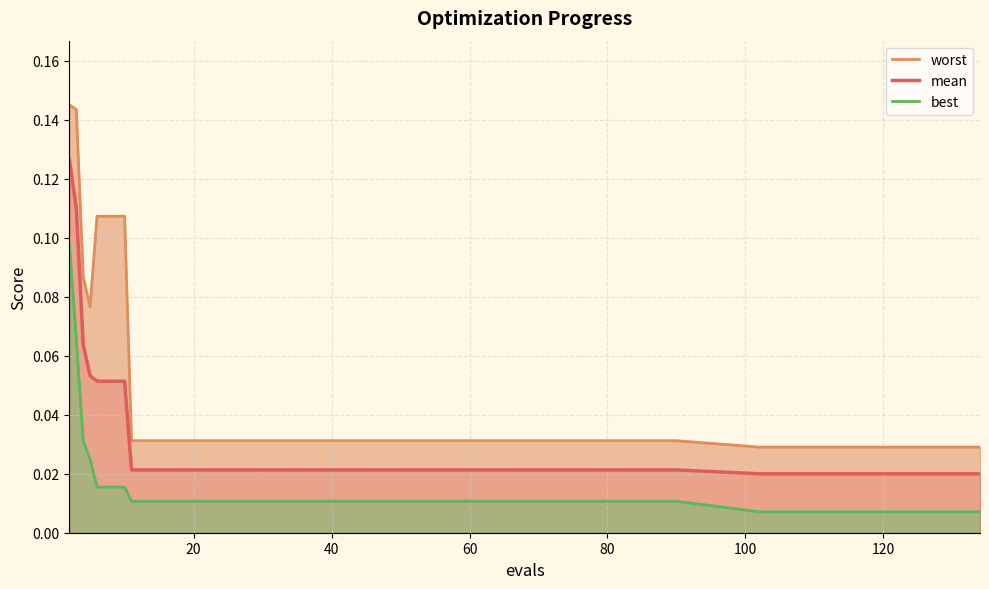

What is the label of the 12th point from the right?

60